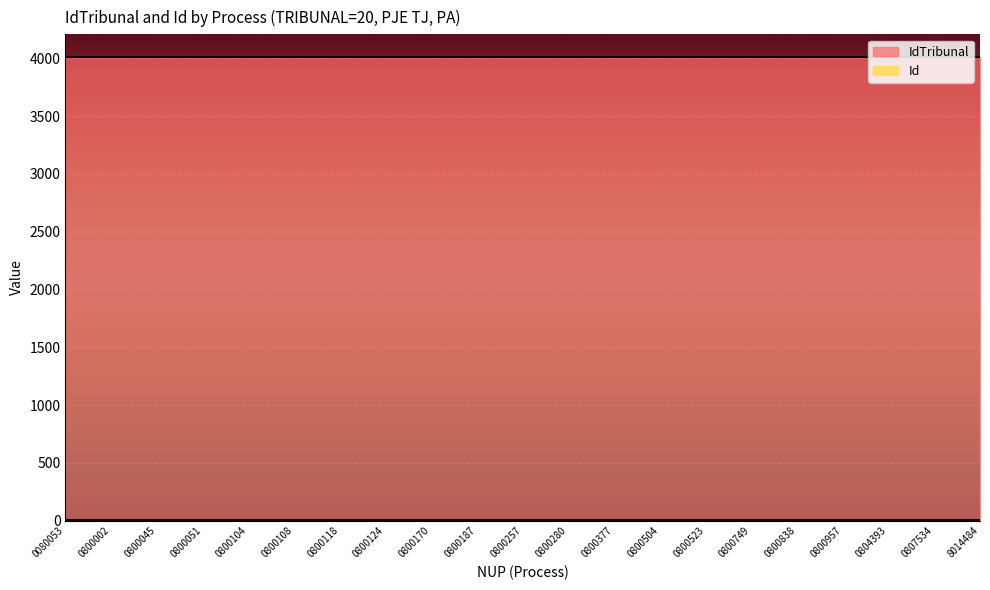

Between 0800523 and 0804393, which series saw the biggest shift?

IdTribunal